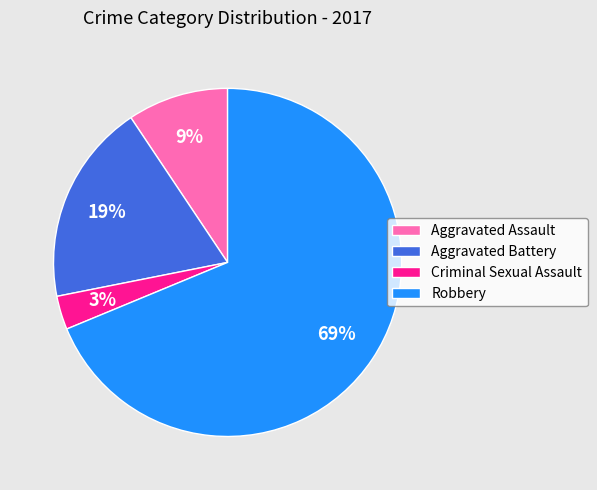

Which category has the smallest portion of the pie?

Criminal Sexual Assault